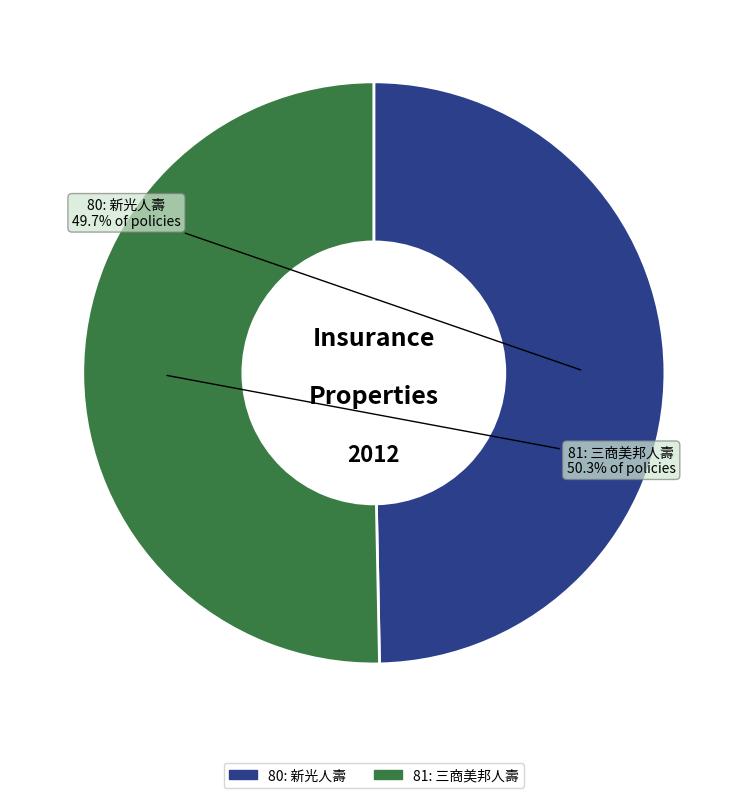

What is the largest slice in the pie chart?

81